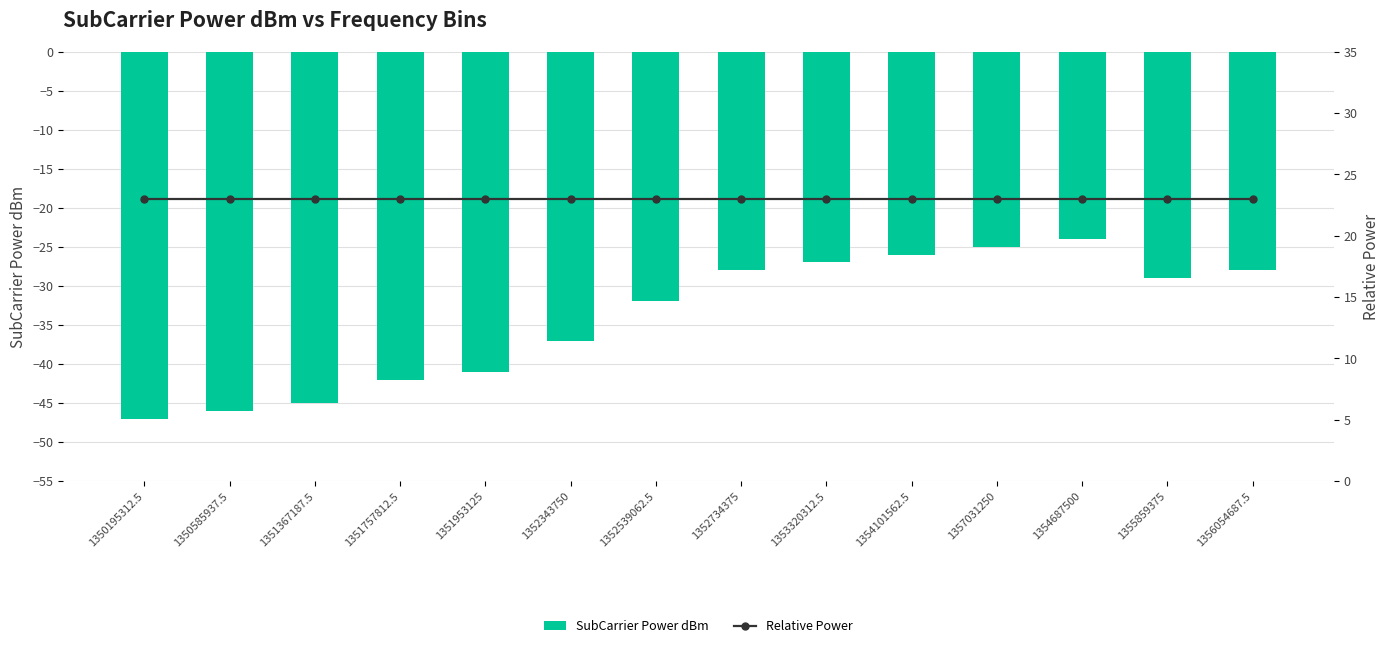

What is the label of the 8th bar from the right?

1352539062.5